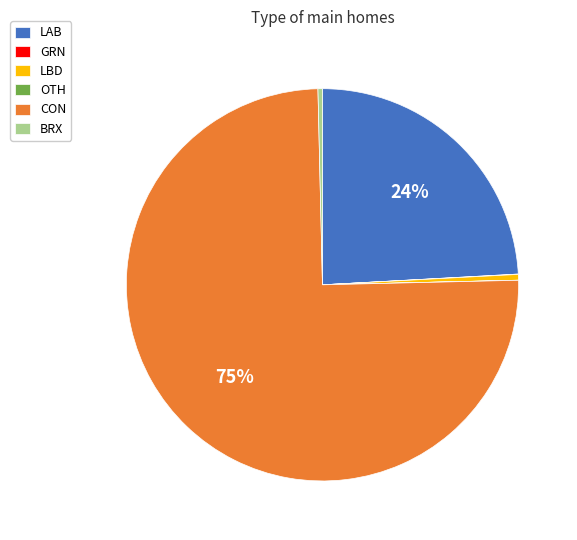

What percentage is the LAB slice, to the nearest percent?

24%